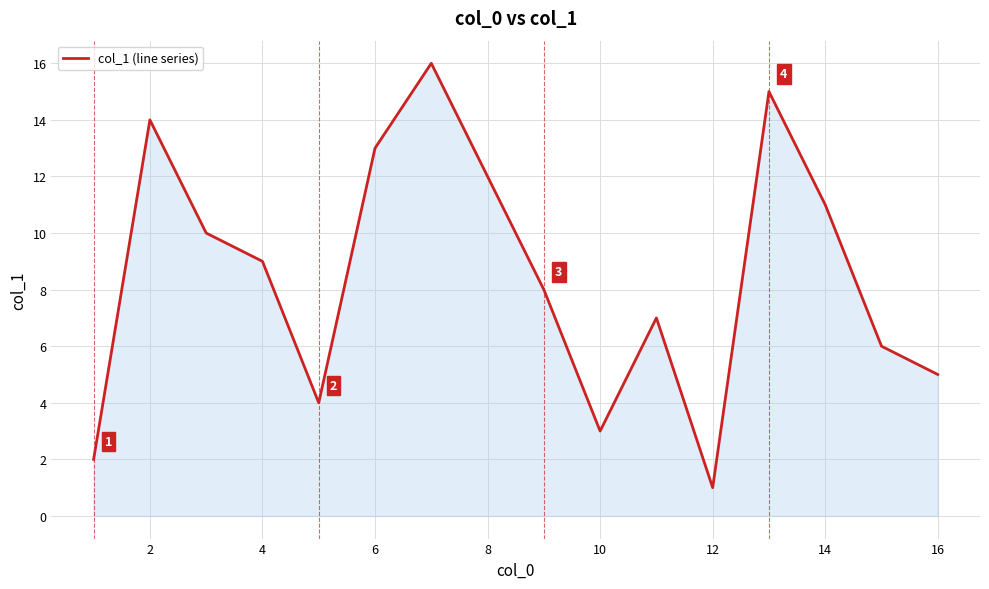

What is the greatest value displayed?

16